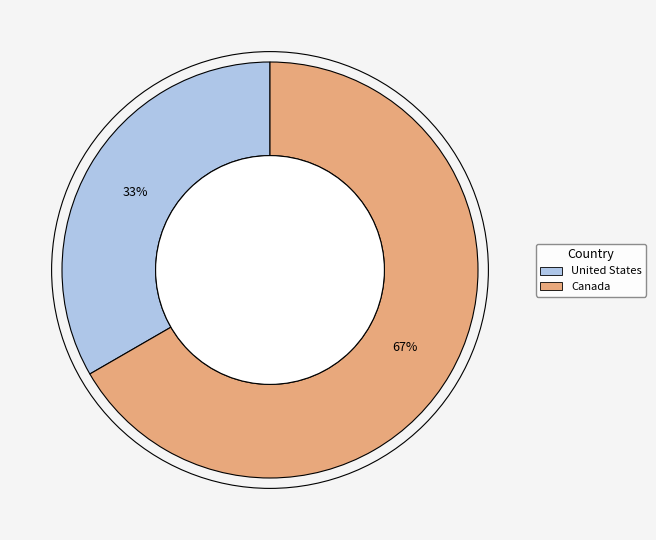

Which category accounts for the majority?

Canada